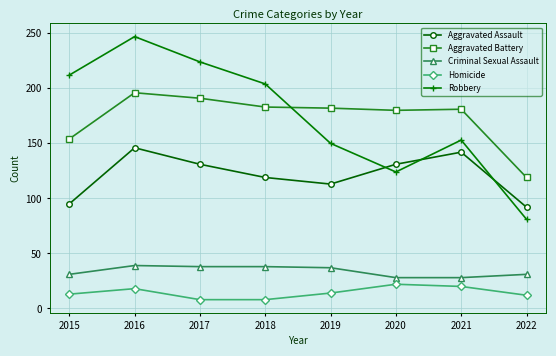

At how many categories does at least one series exceed 97?

8